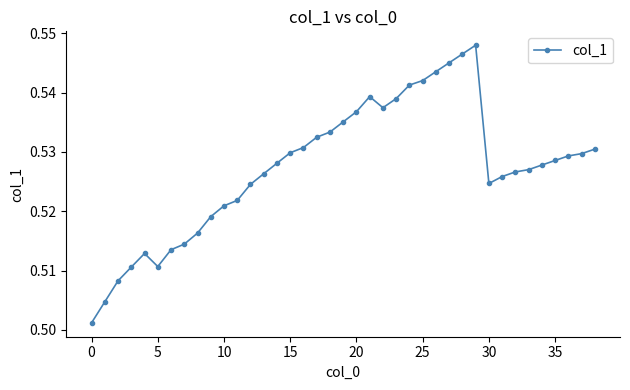

True or false: there are more than 0 points higher than both neighbors.

True